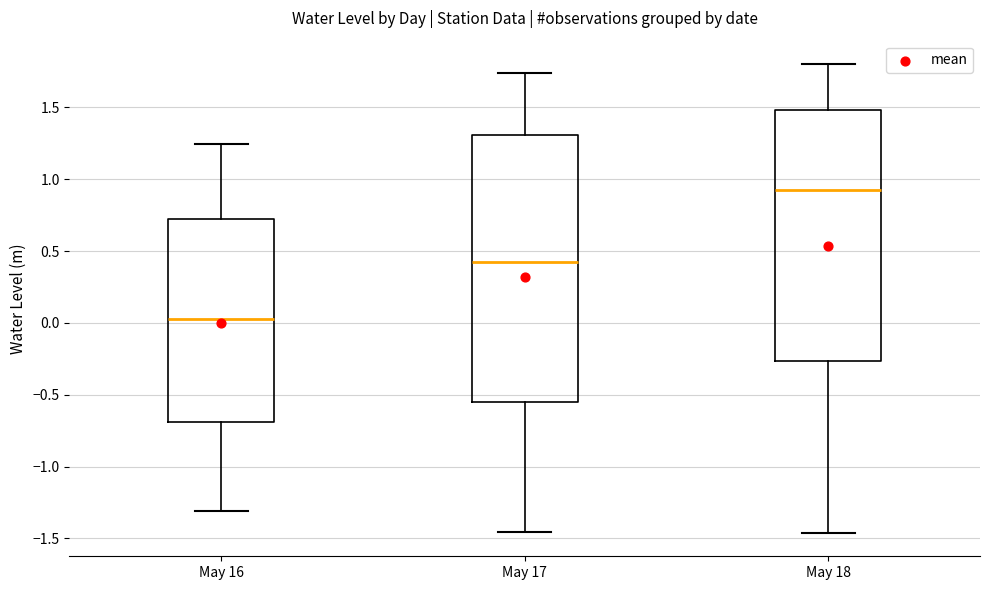

Which box's median line is the highest?

May 18